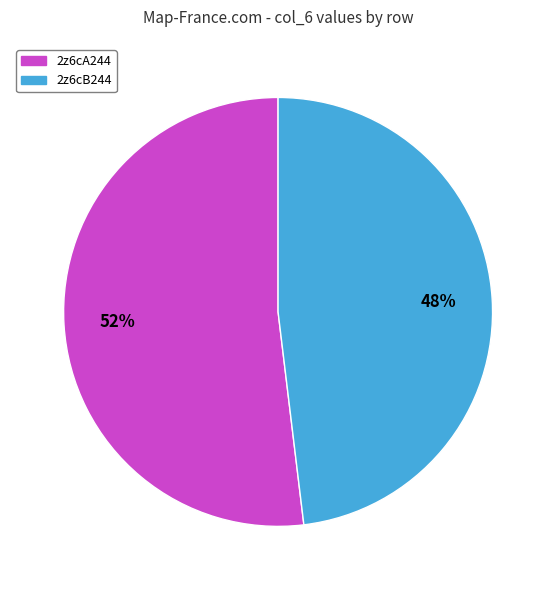

Do 2z6cB244 and 2z6cA244 together represent more than half of the pie?

Yes